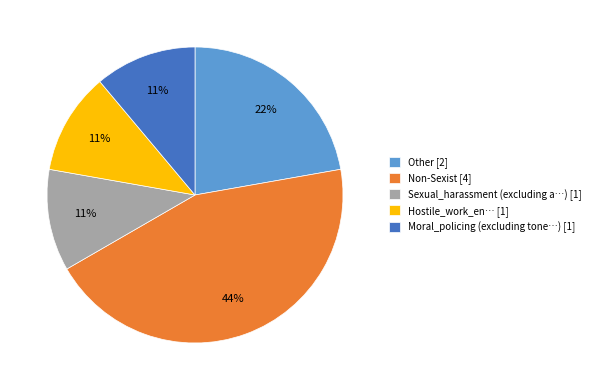

How many segments does this pie chart have?

5